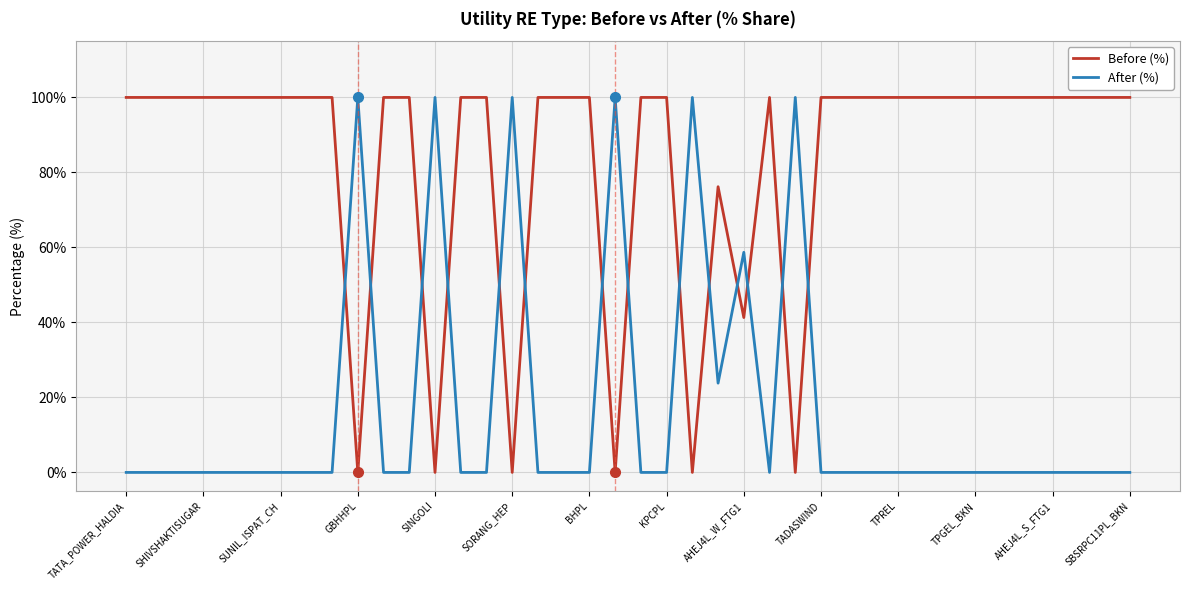

Rank the series by their average value, from lowest to highest.

After (%), Before (%)